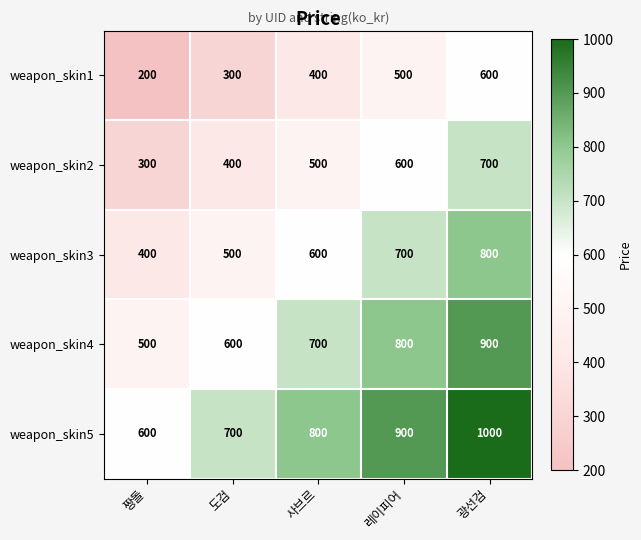

At how many categories does at least one series exceed 491?

5